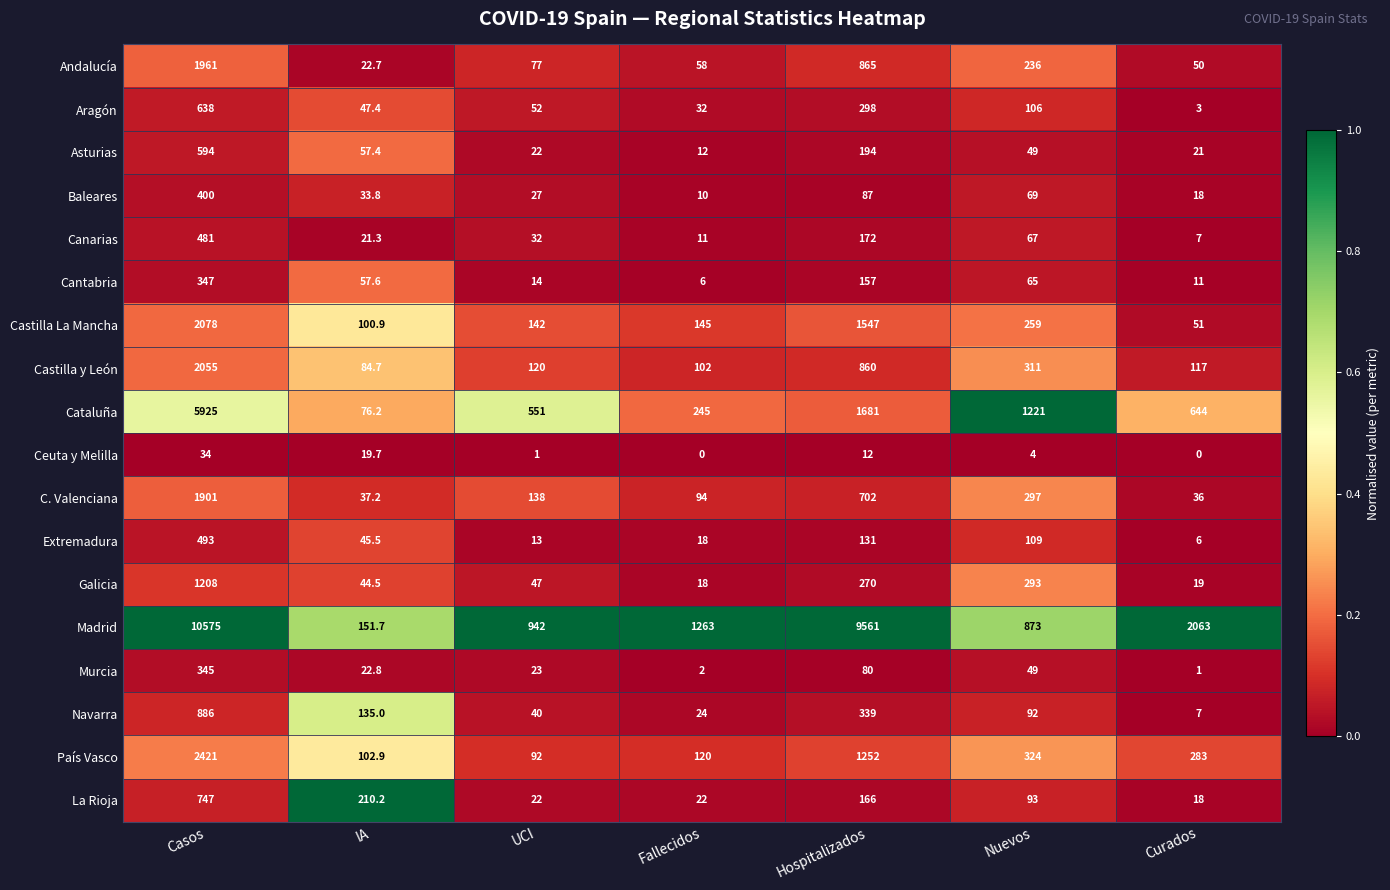

Is it true that Cataluña equals 2064.8 at Nuevos?

False